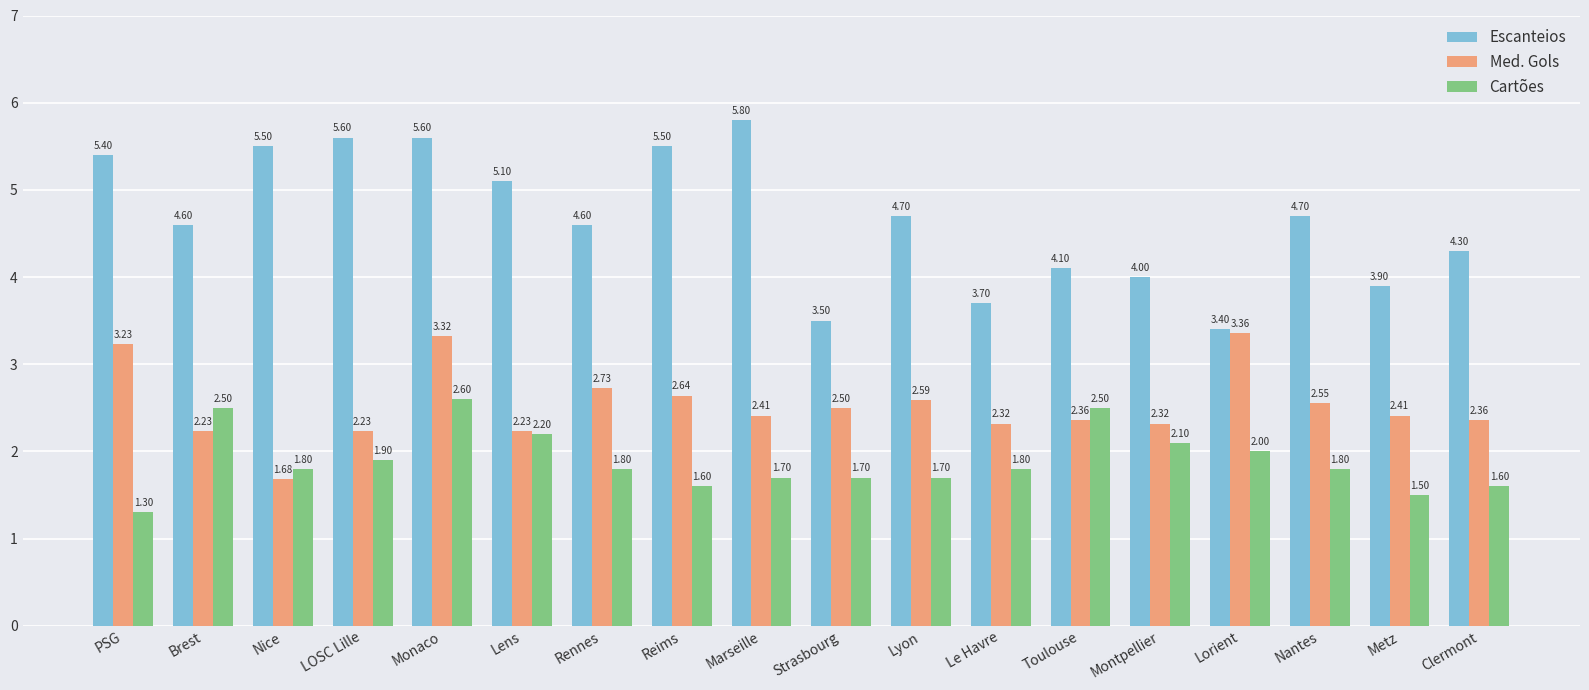

What is the label of the 10th bar from the right?

Marseille